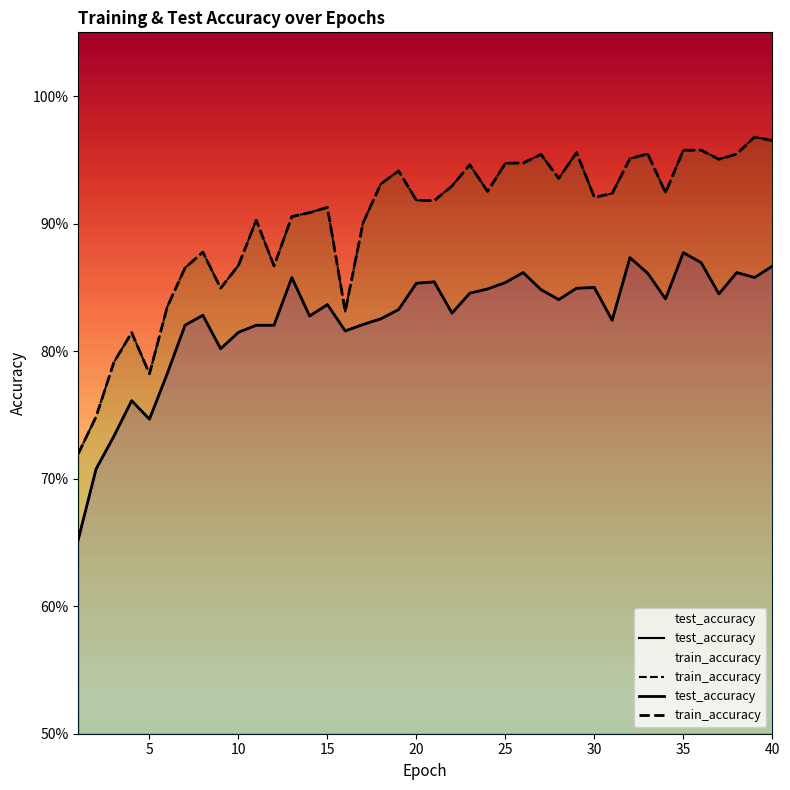

What is the approximate value of train_accuracy at 9?

0.8